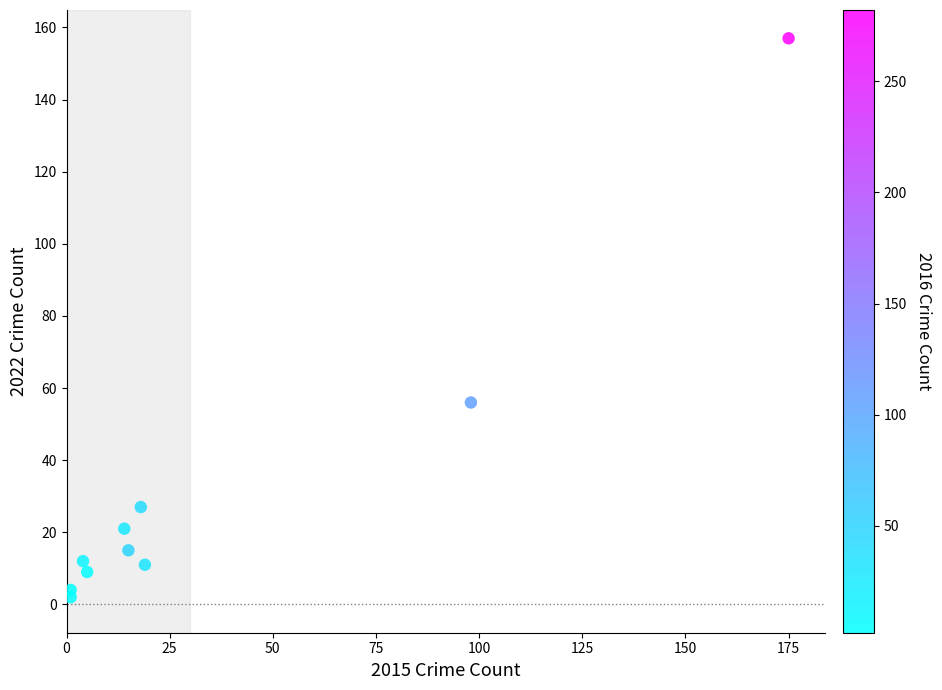

What Y value in the scatter plot is closest to 79?

56